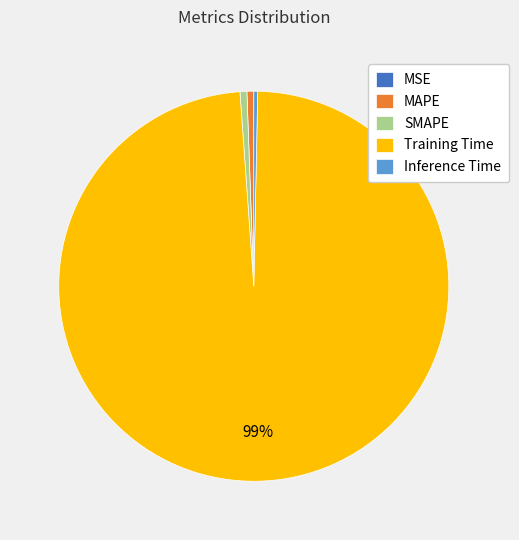

Combined, do Training Time and MAPE account for over 50%?

Yes